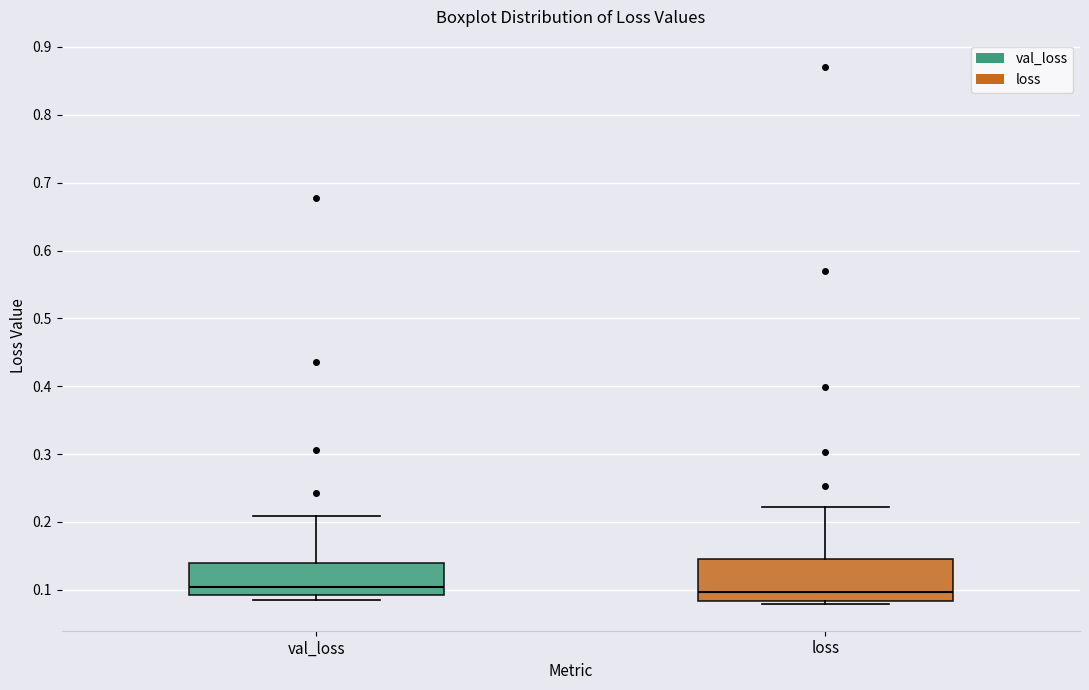

Reading left to right, read every box against the y-axis: the position of its median line, the range the box covers, and the ends of its whiskers. The values are not printed on the chart, so give them approximately, as read against the axis.

val_loss: median 0.10, box 0.09 to 0.14, whiskers 0.09 (just below the box's lower edge) to 0.21
loss: median 0.10, box 0.08 to 0.15, whiskers 0.08 (just below the box's lower edge) to 0.22